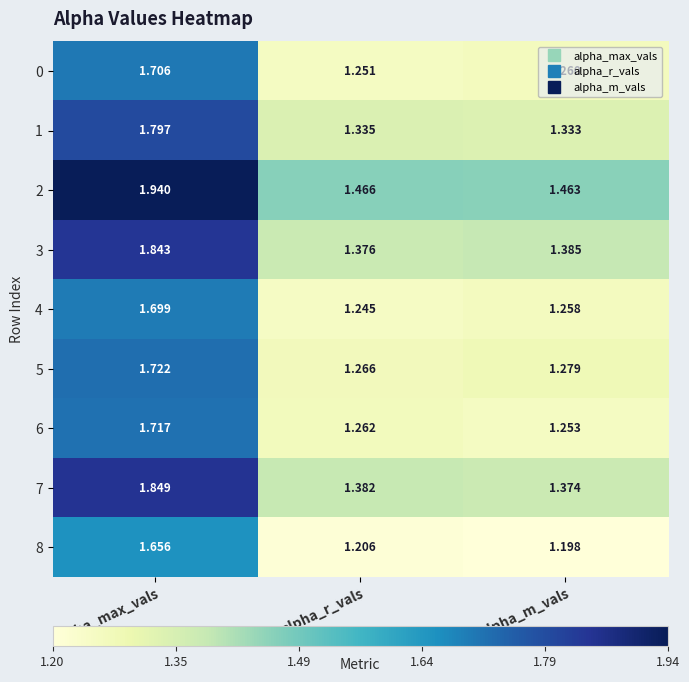

At which label is 3 closest to 1?

alpha_r_vals